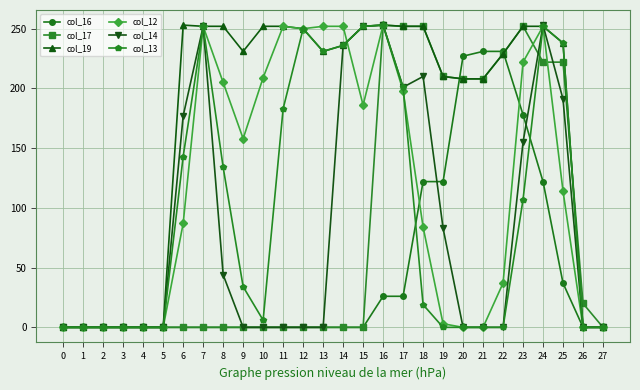

Where is col_14 nearest to the value 126?

23